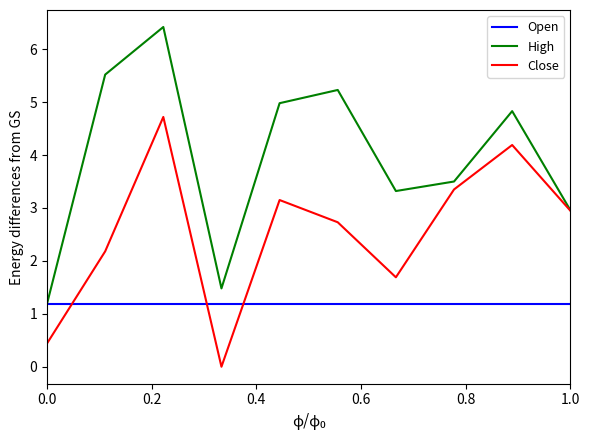

Does the chart have visible grid lines?

No